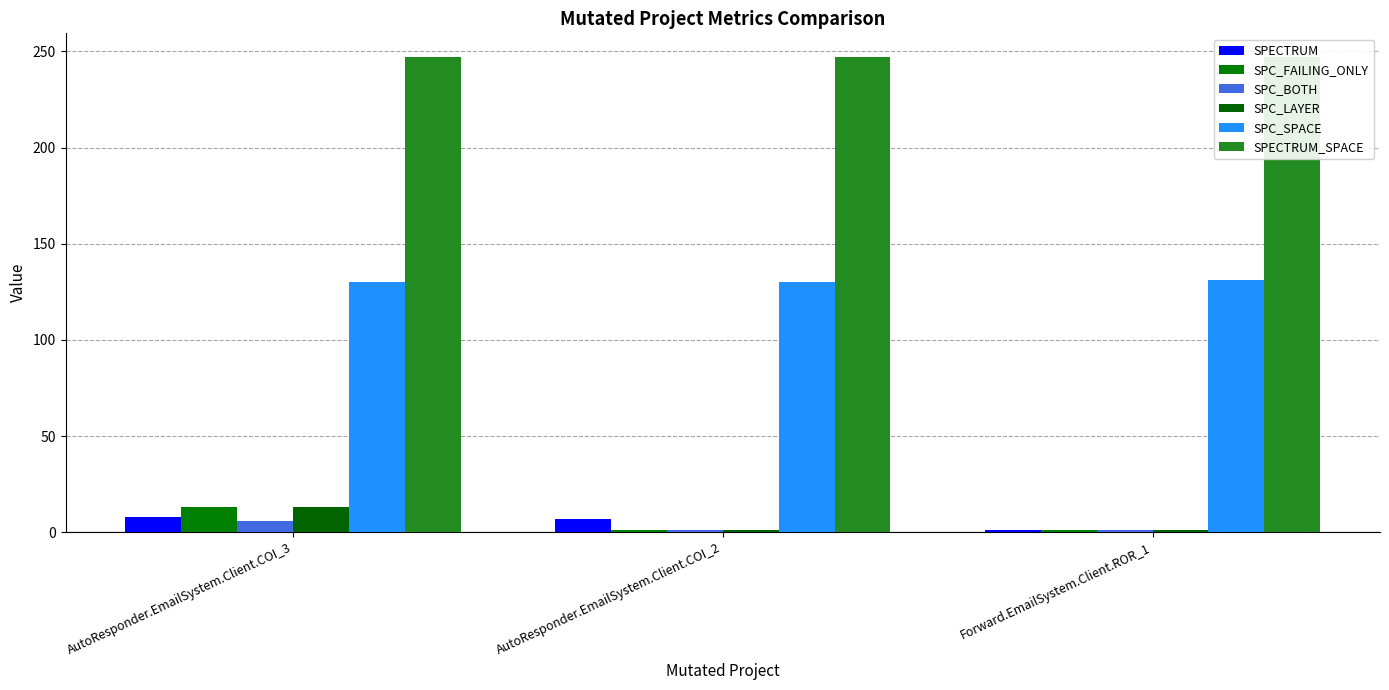

How many series are shown in this chart?

6